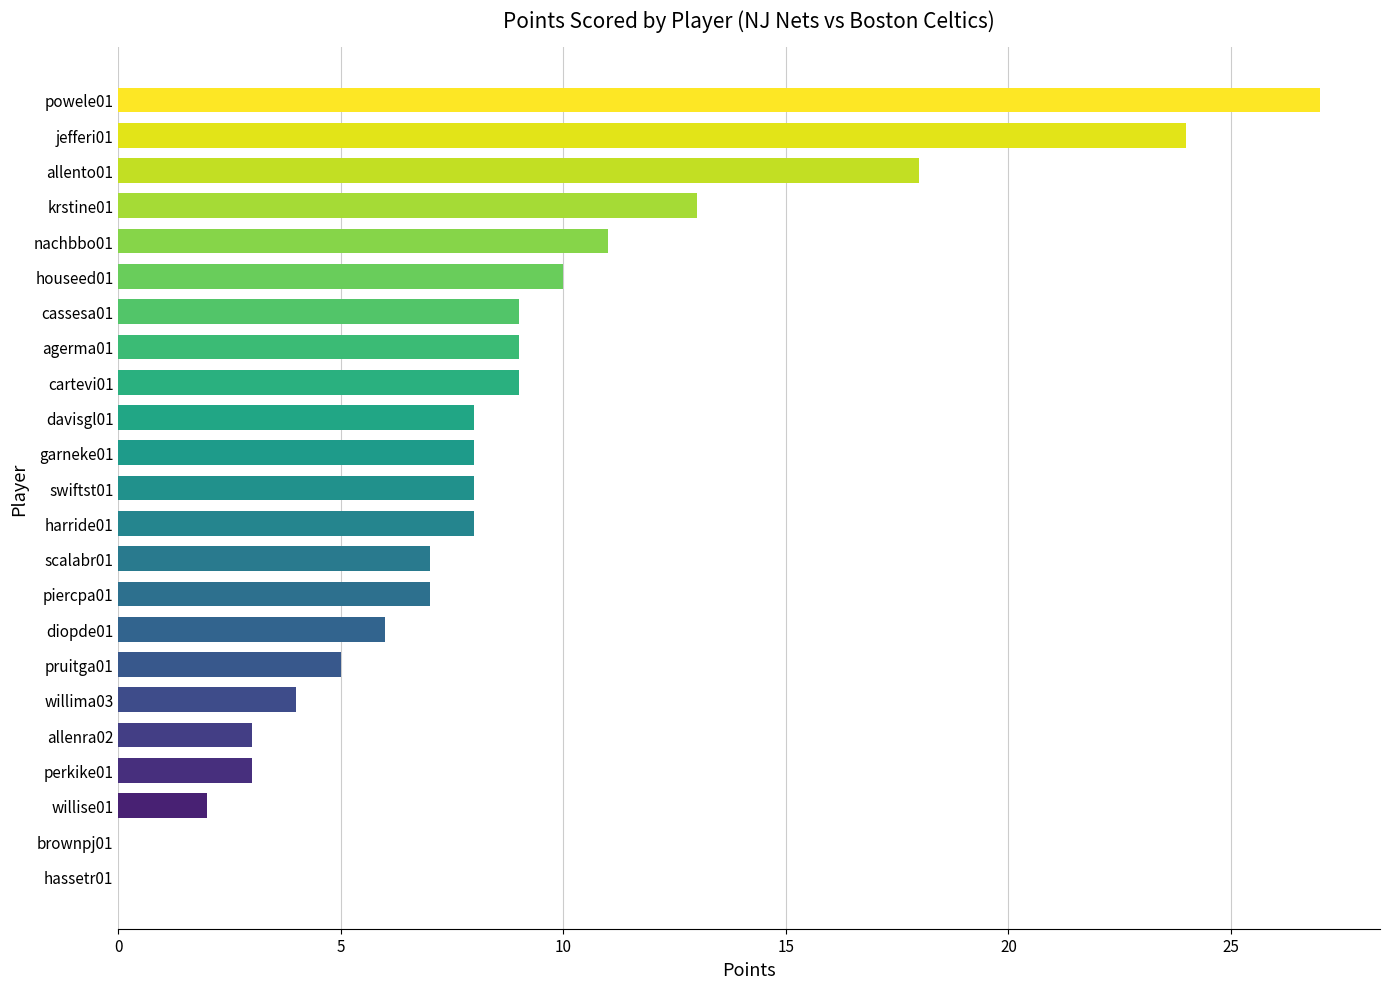

The chart shows a value of 8 at garneke01. True or false?

True